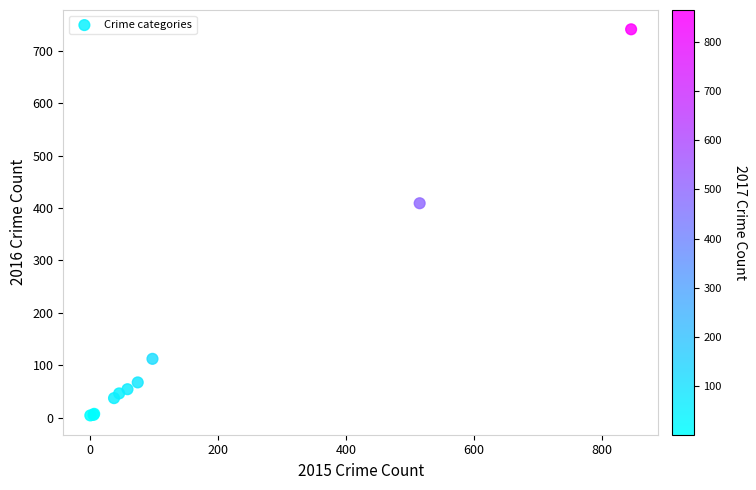

What Y value in the scatter plot is closest to 372?

409